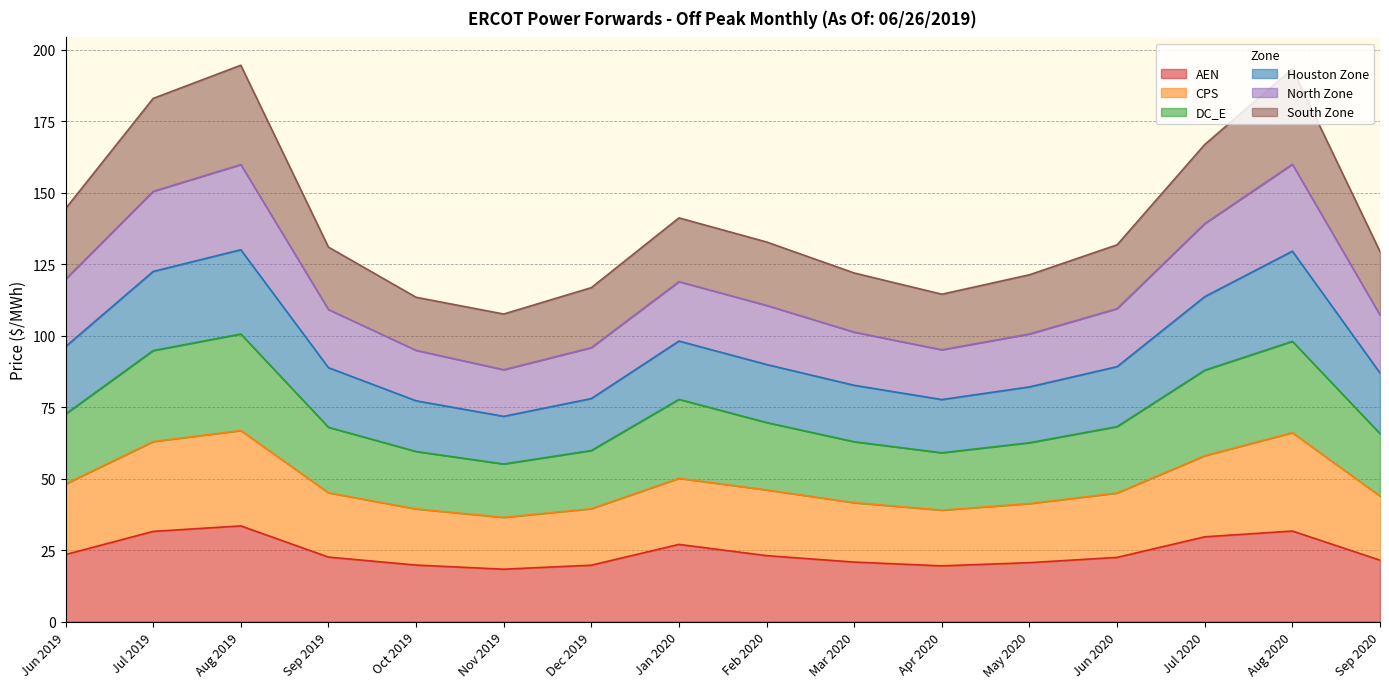

At which category does DC_E reach its first local peak?

Aug 2019